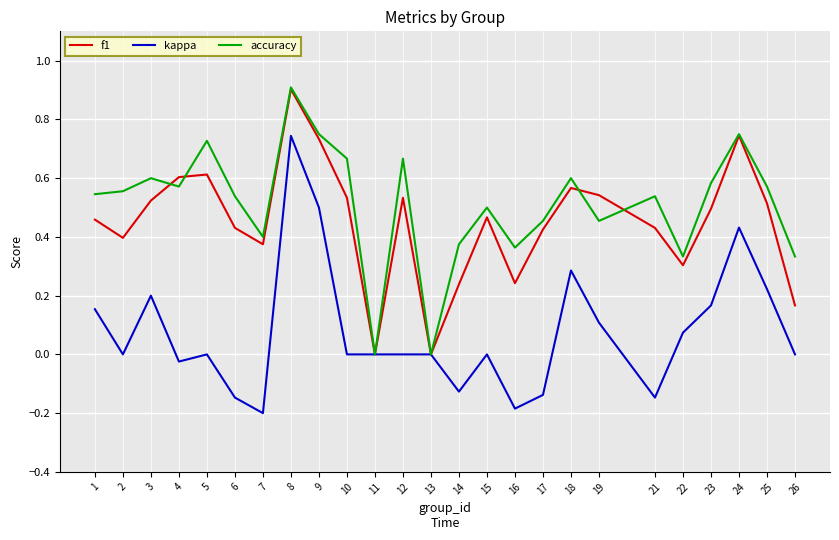

The kappa series shows -0.1 at 16. True or false?

False